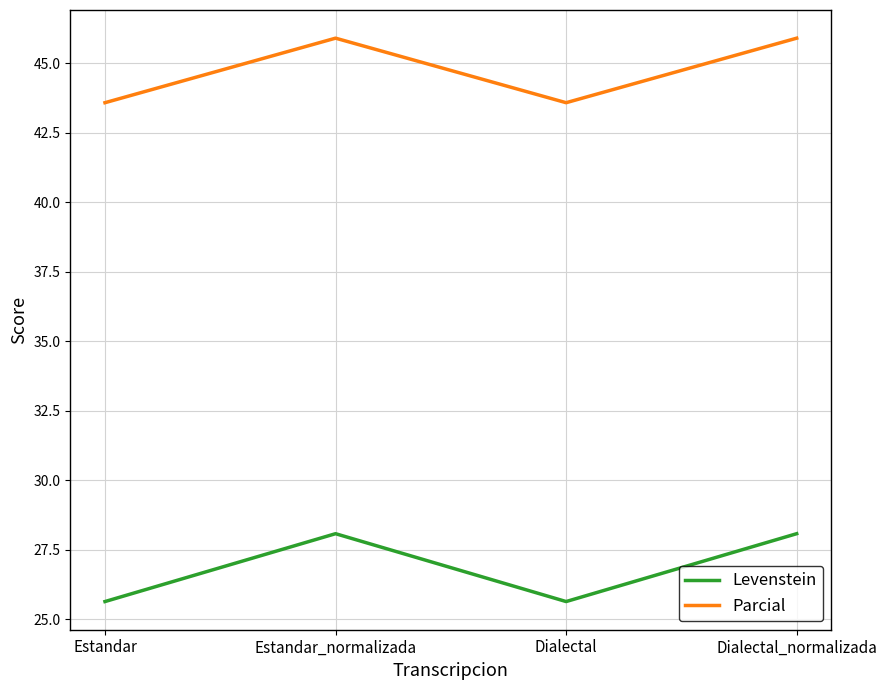

Read the Parcial value at Dialectal_normalizada.

45.9